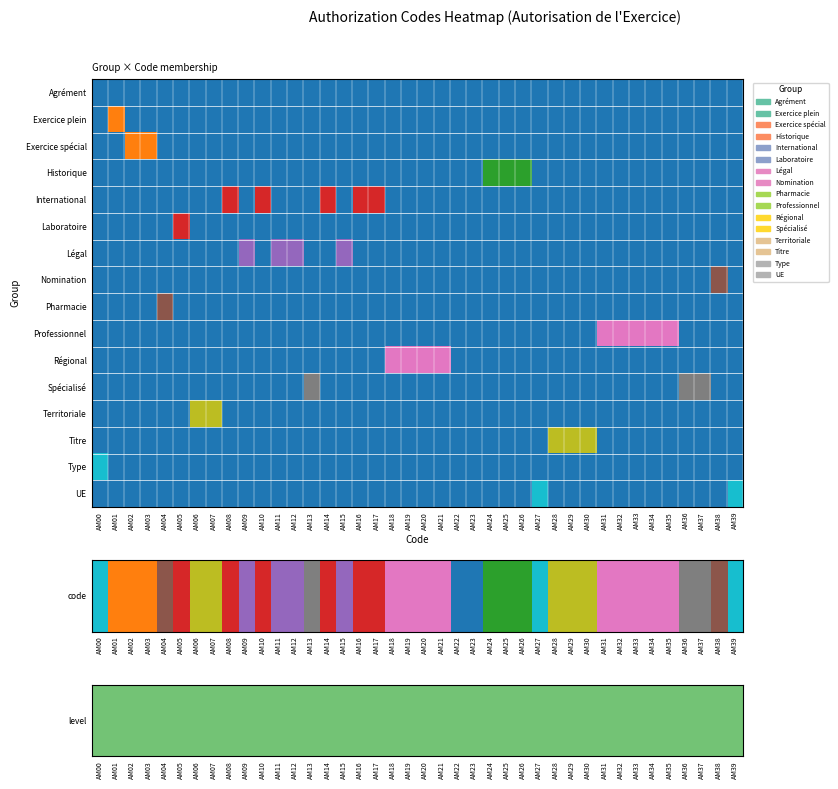

What is the greatest value displayed?

16